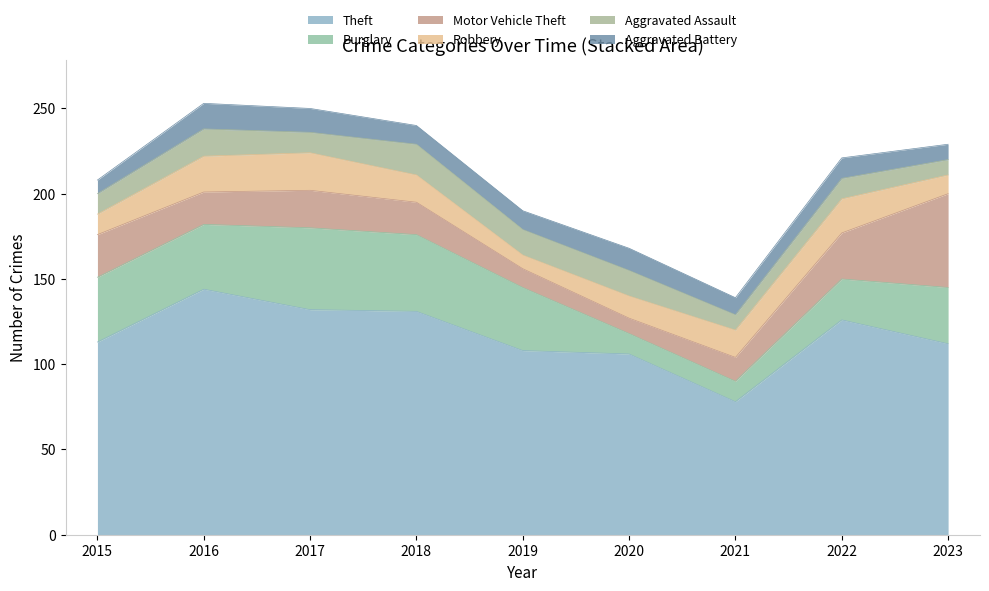

Reading left to right, what are all the values shown in this chart?

Theft: 2015=113	2016=144	2017=132	2018=131	2019=108	2020=106	2021=78	2022=126	2023=112
Burglary: 2015=38	2016=38	2017=48	2018=45	2019=37	2020=12	2021=12	2022=24	2023=33
Motor Vehicle Theft: 2015=25	2016=19	2017=22	2018=19	2019=11	2020=9	2021=14	2022=27	2023=55
Robbery: 2015=12	2016=21	2017=22	2018=16	2019=8	2020=13	2021=16	2022=20	2023=11
Aggravated Assault: 2015=12	2016=16	2017=12	2018=18	2019=15	2020=15	2021=9	2022=12	2023=9
Aggravated Battery: 2015=8	2016=15	2017=14	2018=11	2019=11	2020=13	2021=10	2022=12	2023=9